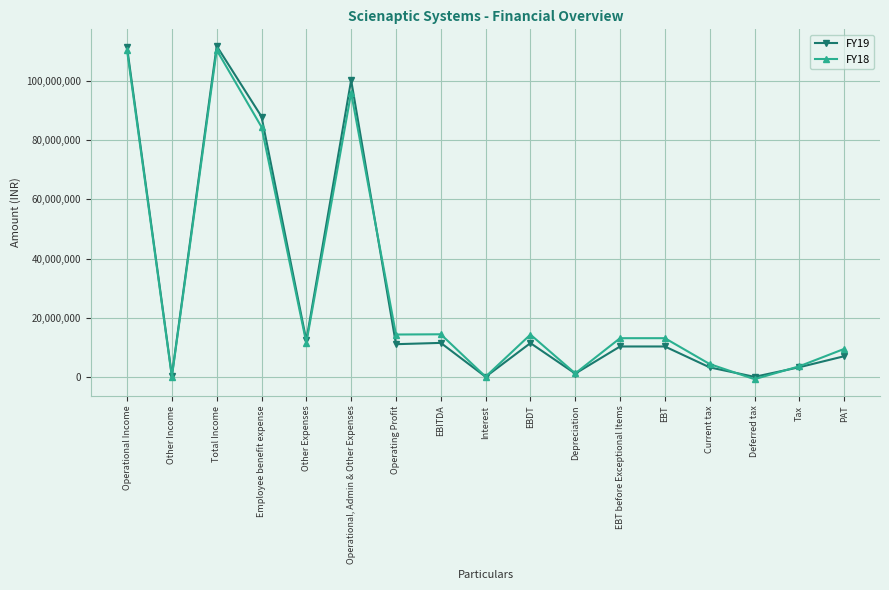

What is the label of the 11th point from the right?

Operating Profit